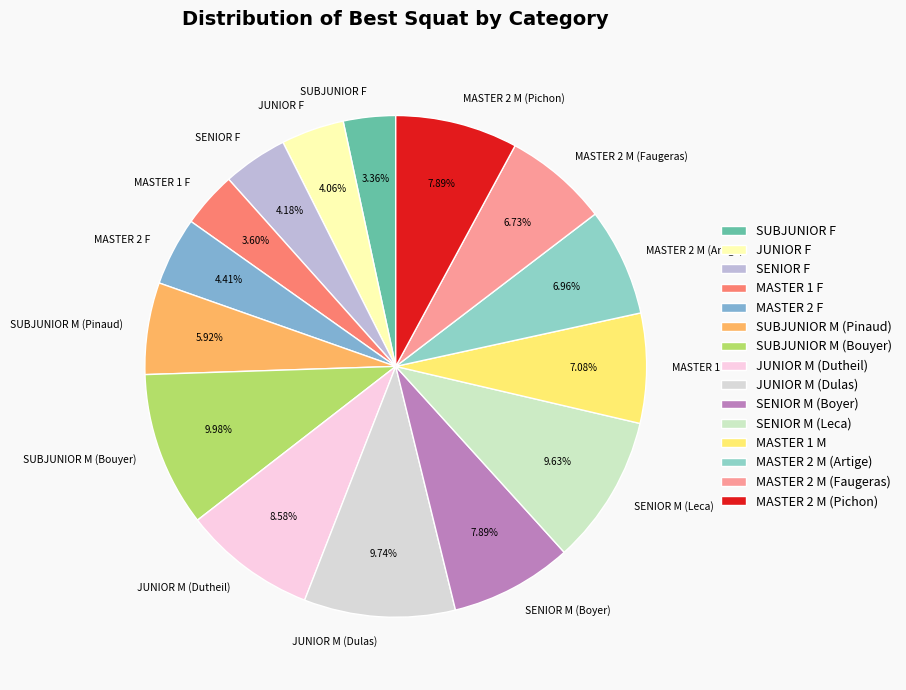

How many slices are in this pie chart?

15